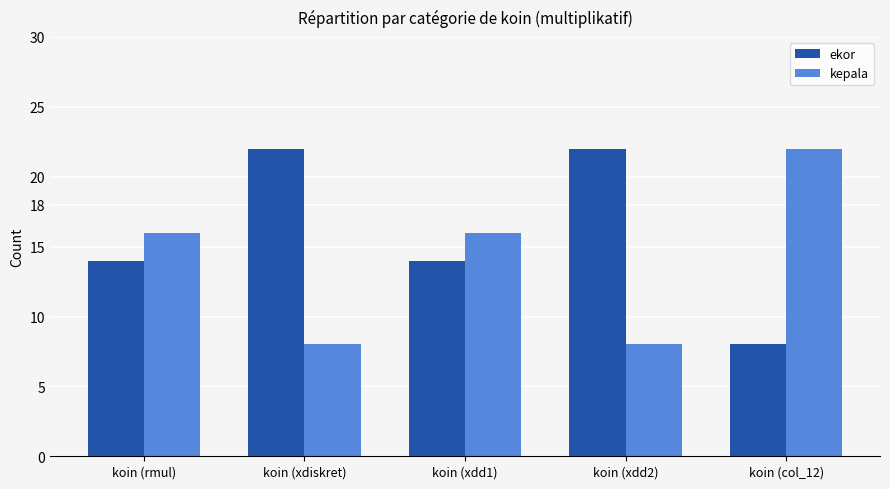

What is the difference between the maximum and minimum values in the ekor series?

14